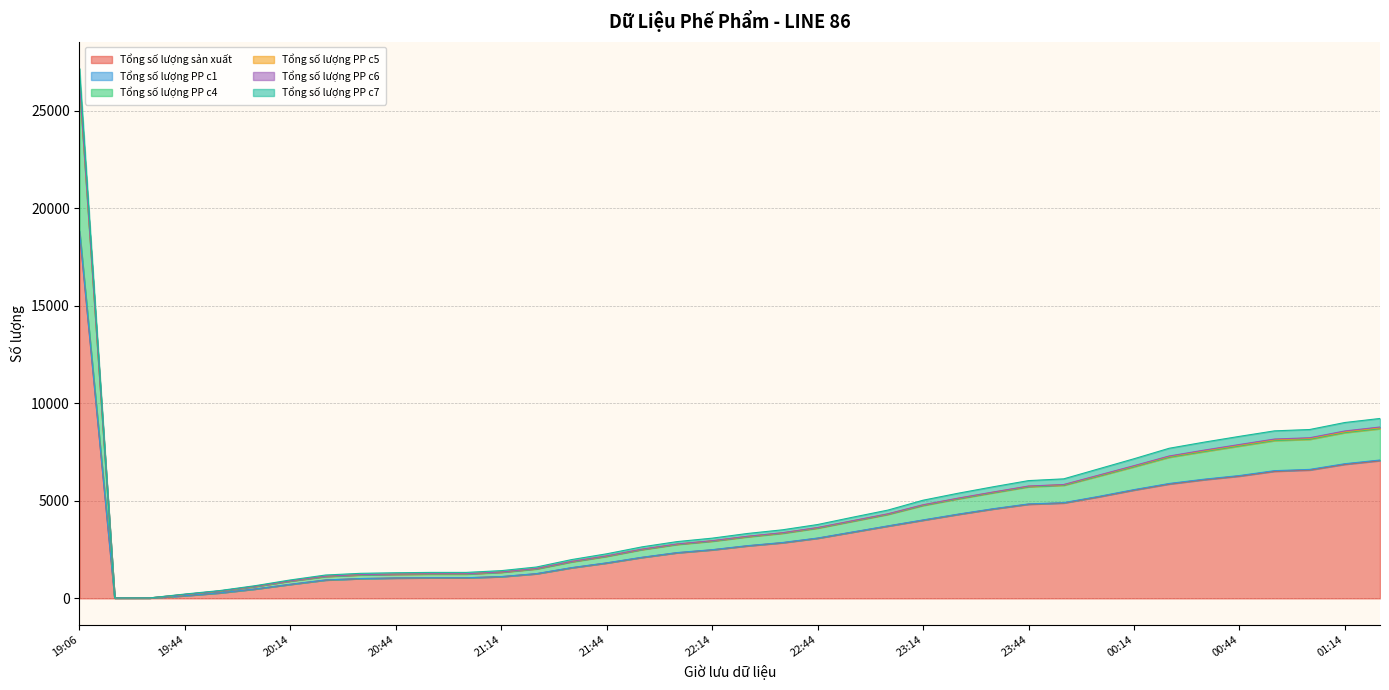

At which category does the chart reach its peak across all series?

19:06